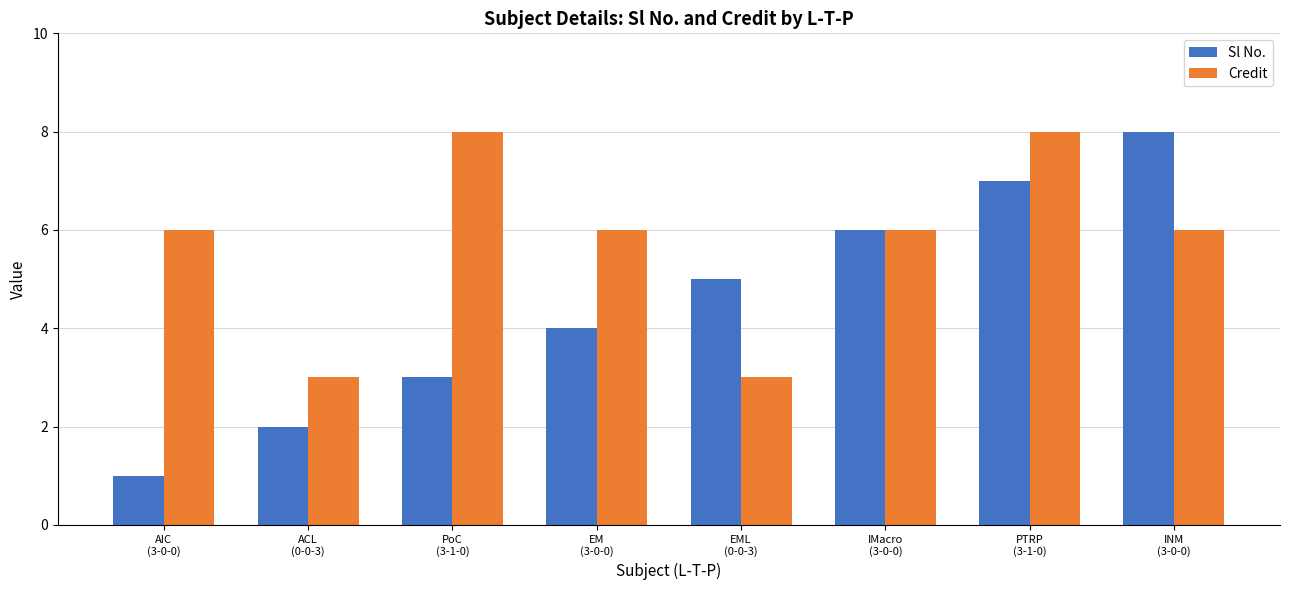

Reading right to left, list all the values displayed in this chart.

Sl No.: 8	7	6	5	4	3	2	1
Credit: 6	8	6	3	6	8	3	6